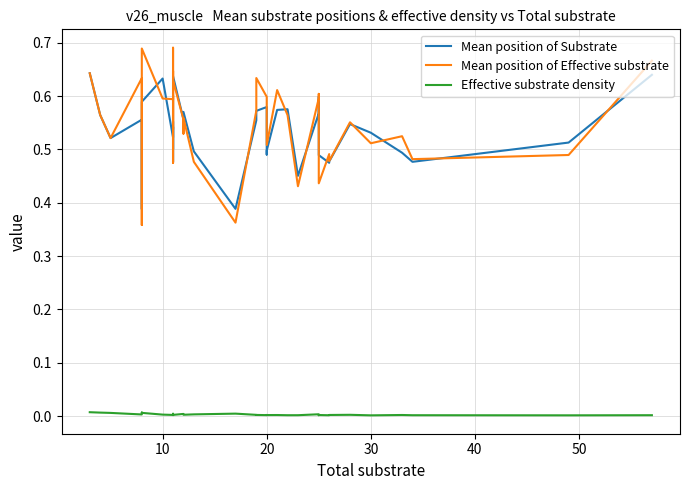

Does the chart display data point markers on the line(s)?

No